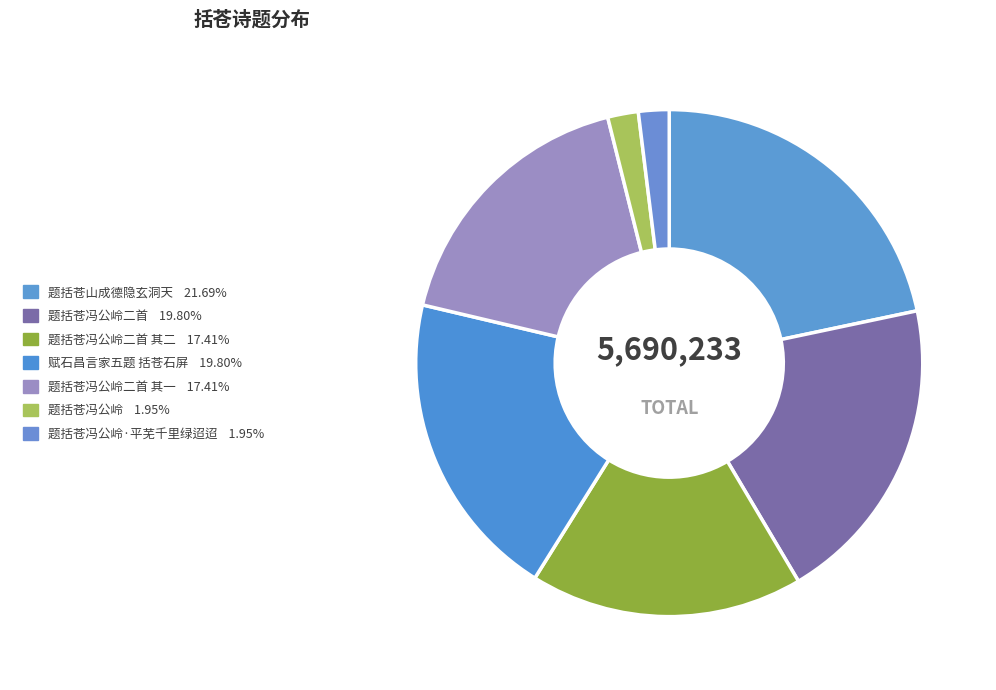

How many segments does this pie chart have?

7